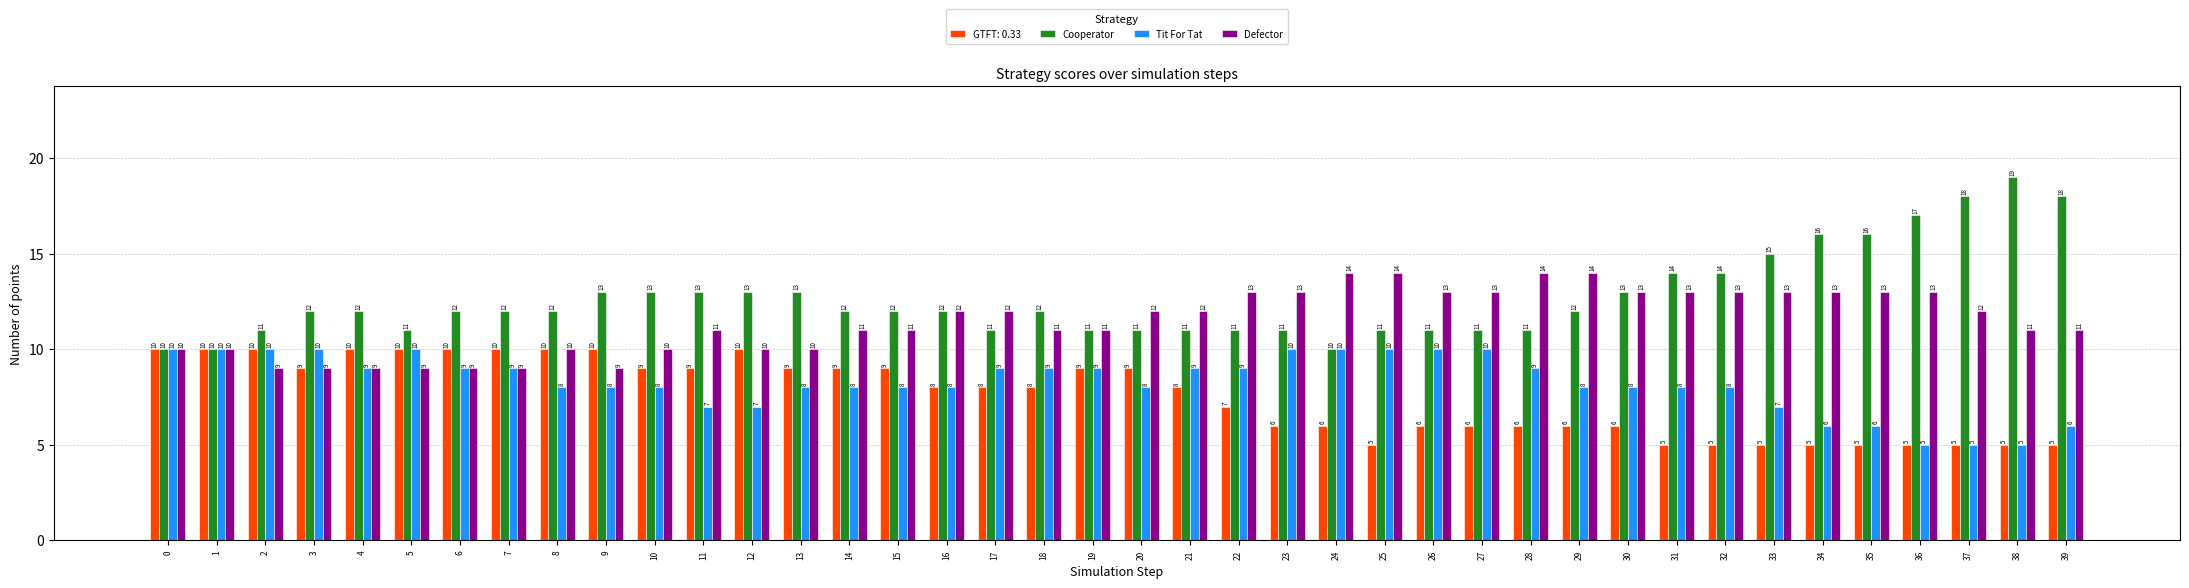

What is the sum of all Defector values?

459